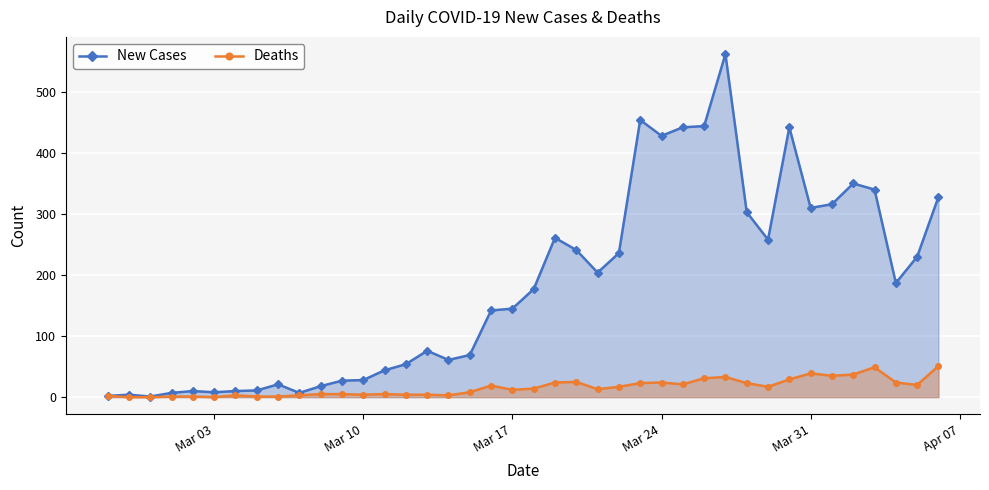

What is the sum of all Deaths values?

630